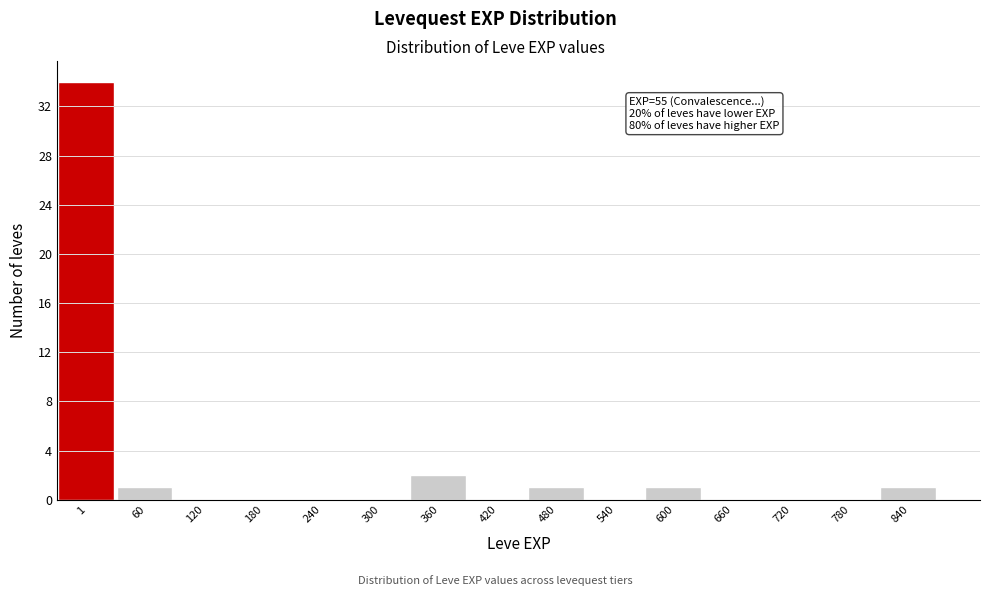

Reading right to left, transcribe all the data shown in this chart.

840=1	780=0	720=0	660=0	600=1	540=0	480=1	420=0	360=2	300=0	240=0	180=0	120=0	60=1	1=34